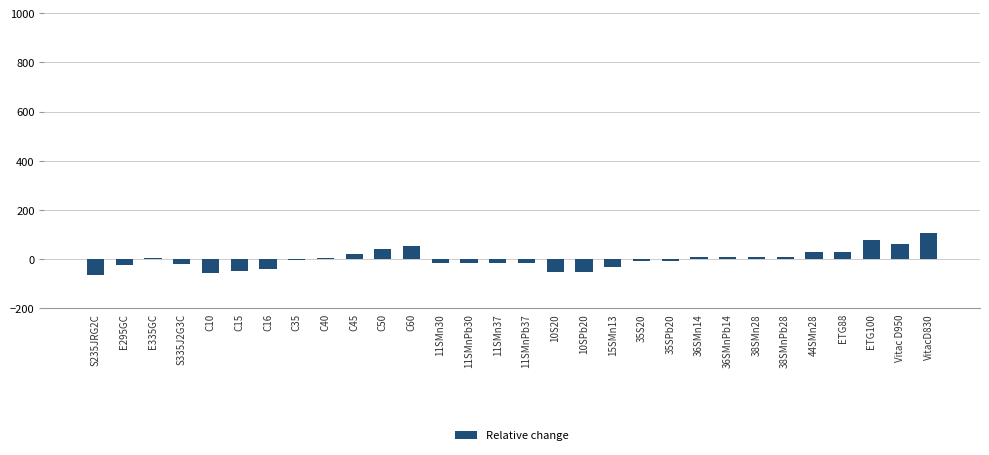

True or false: the data shows 53.8 at C60.

True